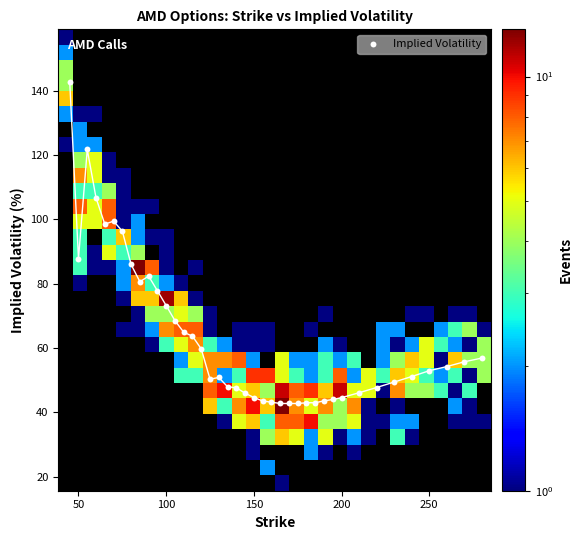

What is the range of Y values (max minus min)?

100.0